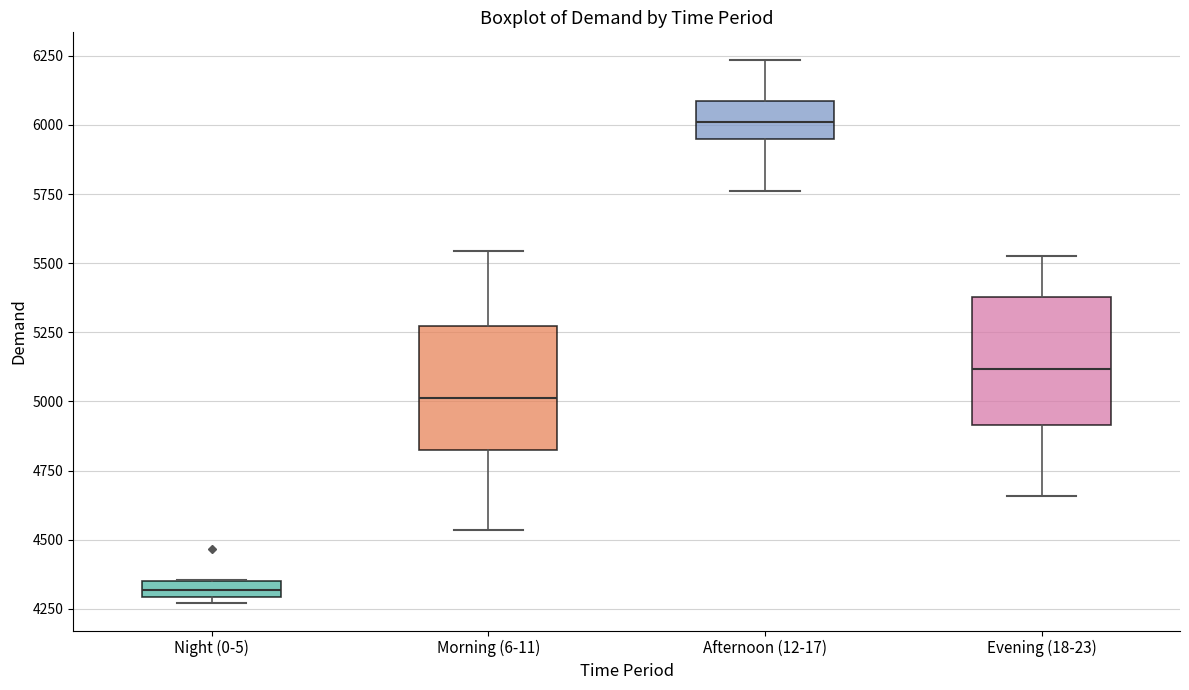

Which box's median line is the lowest?

Night (0-5)